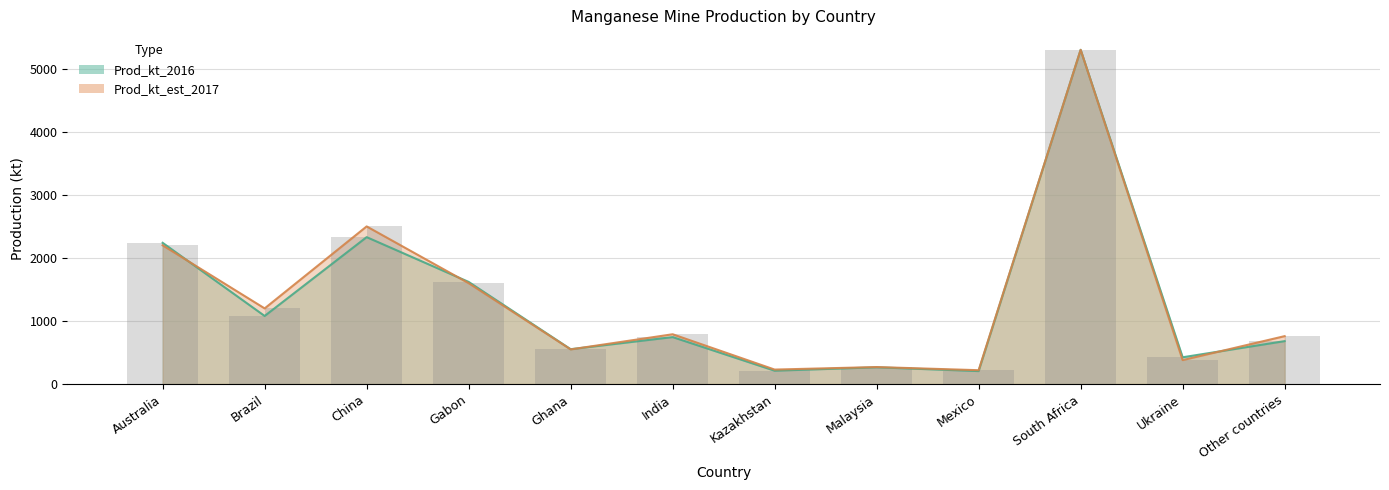

Which series has the widest spread of values?

Prod_kt_2016